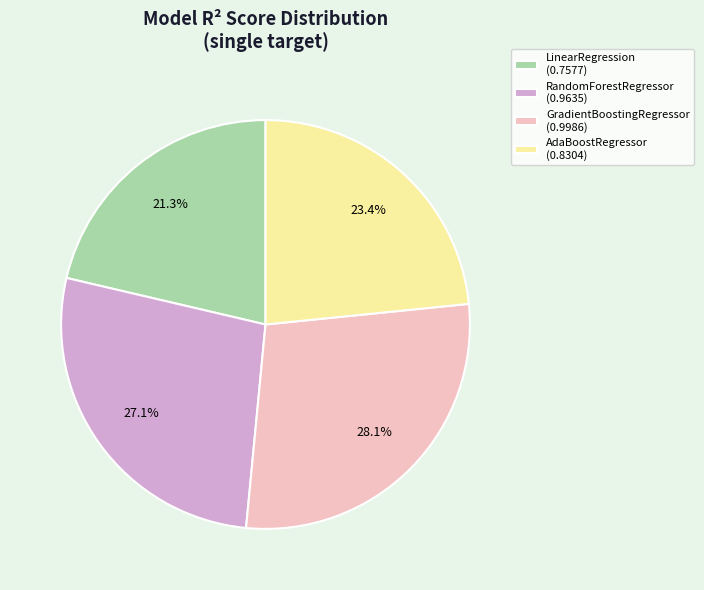

Rank the categories by value from lowest to highest.

LinearRegression, AdaBoostRegressor, RandomForestRegressor, GradientBoostingRegressor